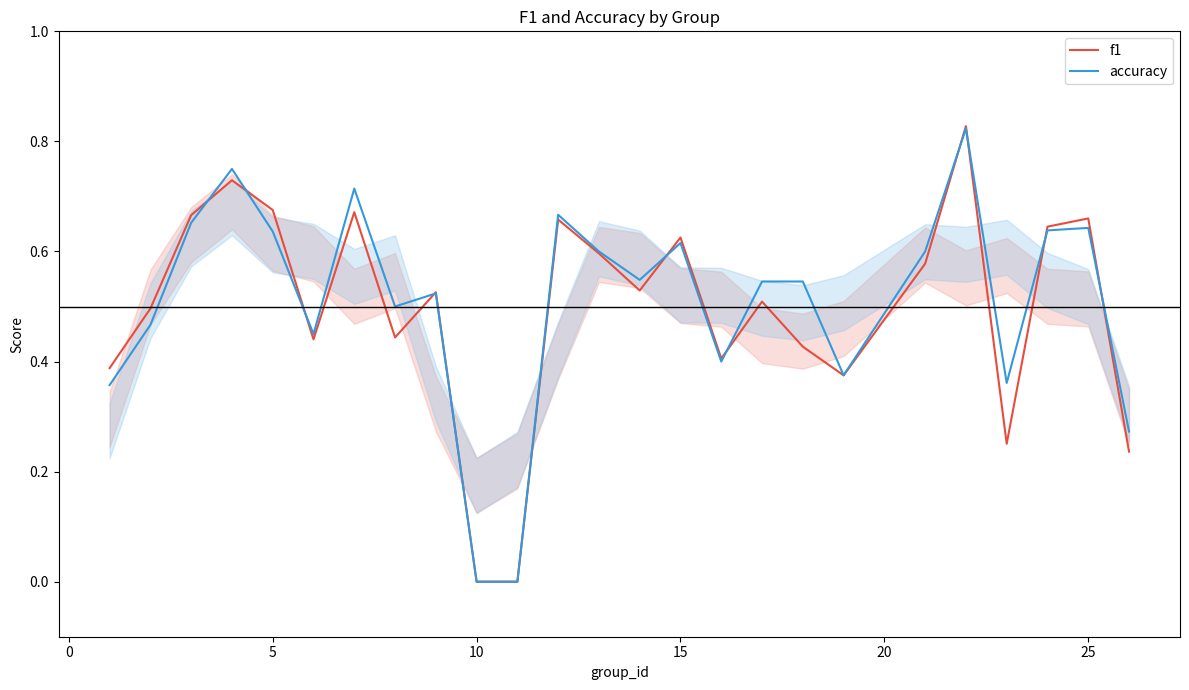

The accuracy series shows -0.3 at 10. True or false?

False